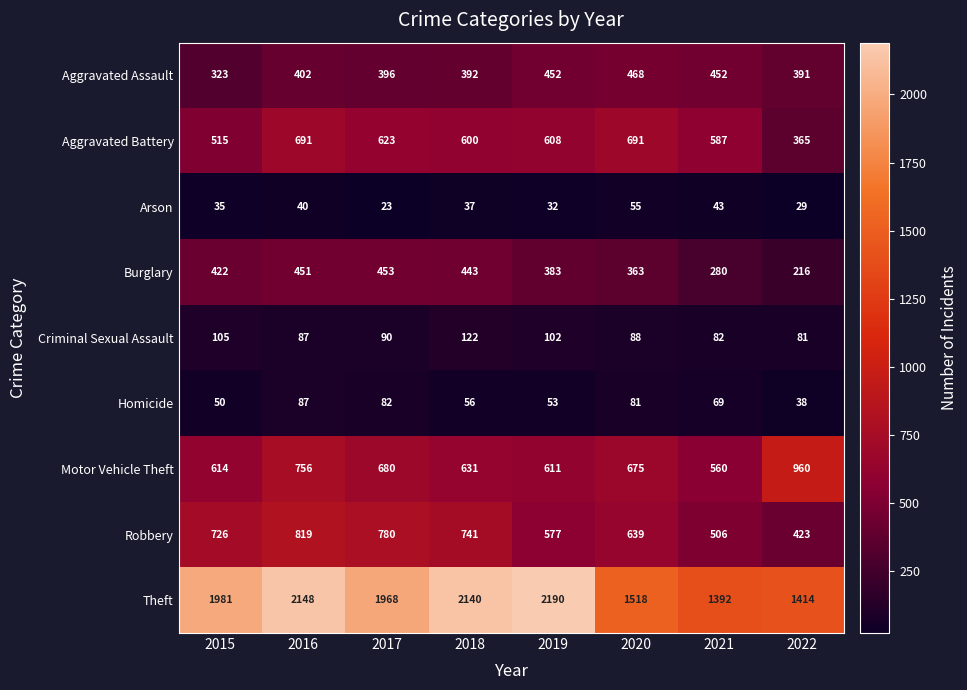

Where is Motor Vehicle Theft nearest to the value 760?

2016